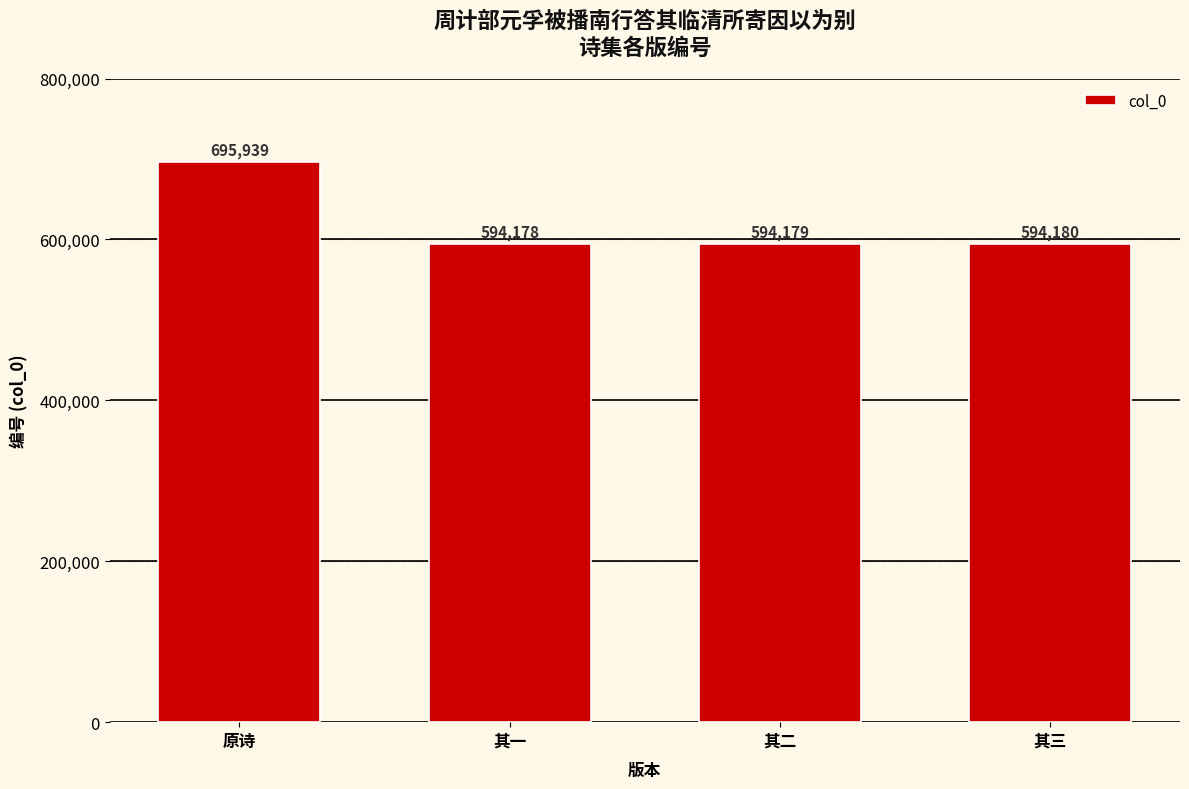

What is the sum of the values at 其三 and 其一?

1188358